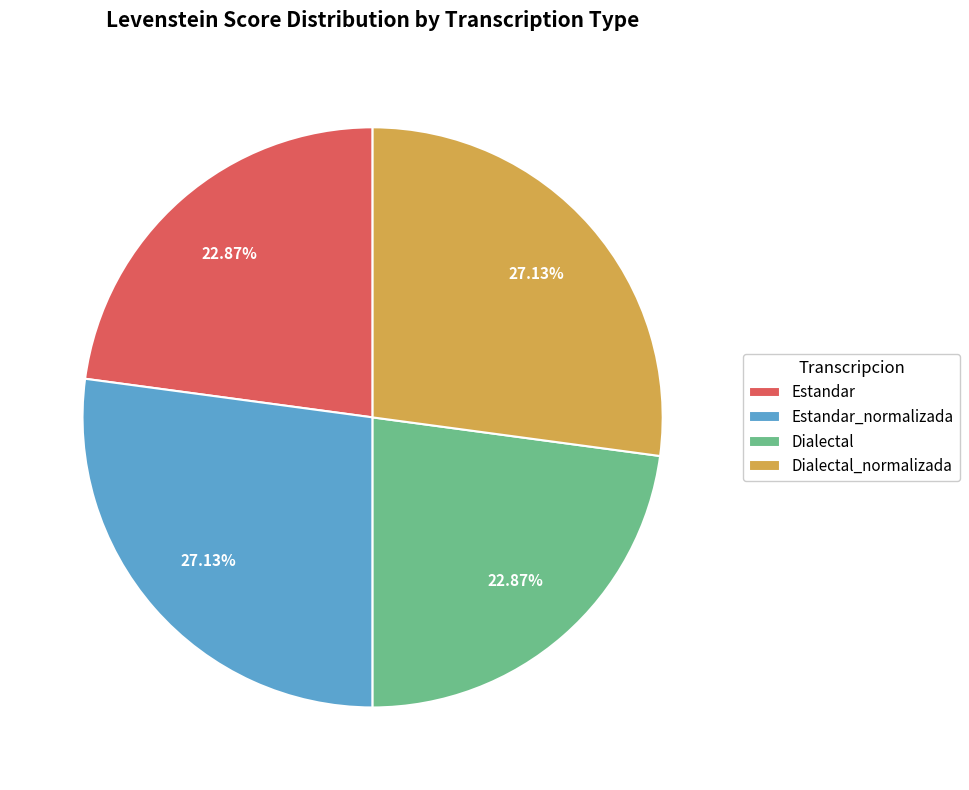

What percentage is the Estandar_normalizada slice, to the nearest percent?

27%